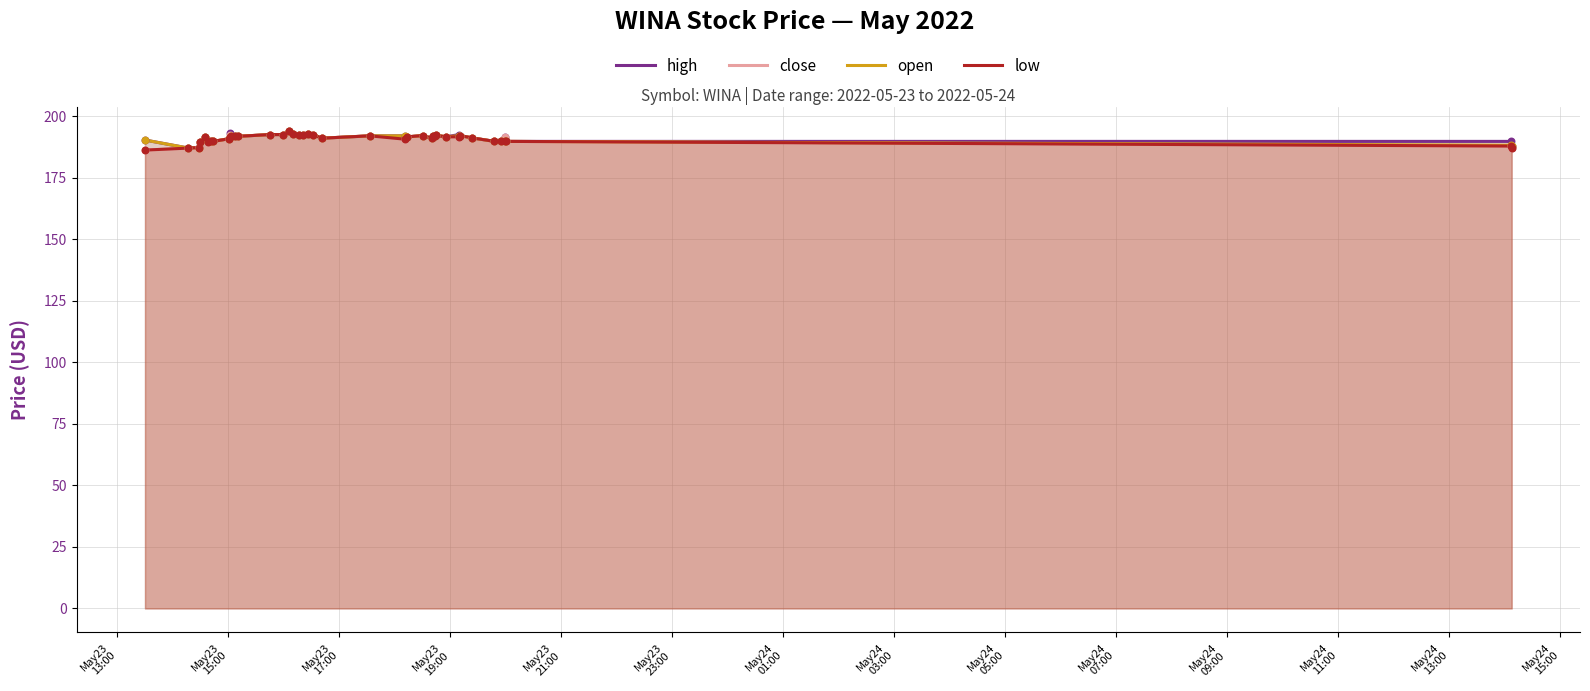

List the series in order of their overall mean, lowest first.

low, close, open, high